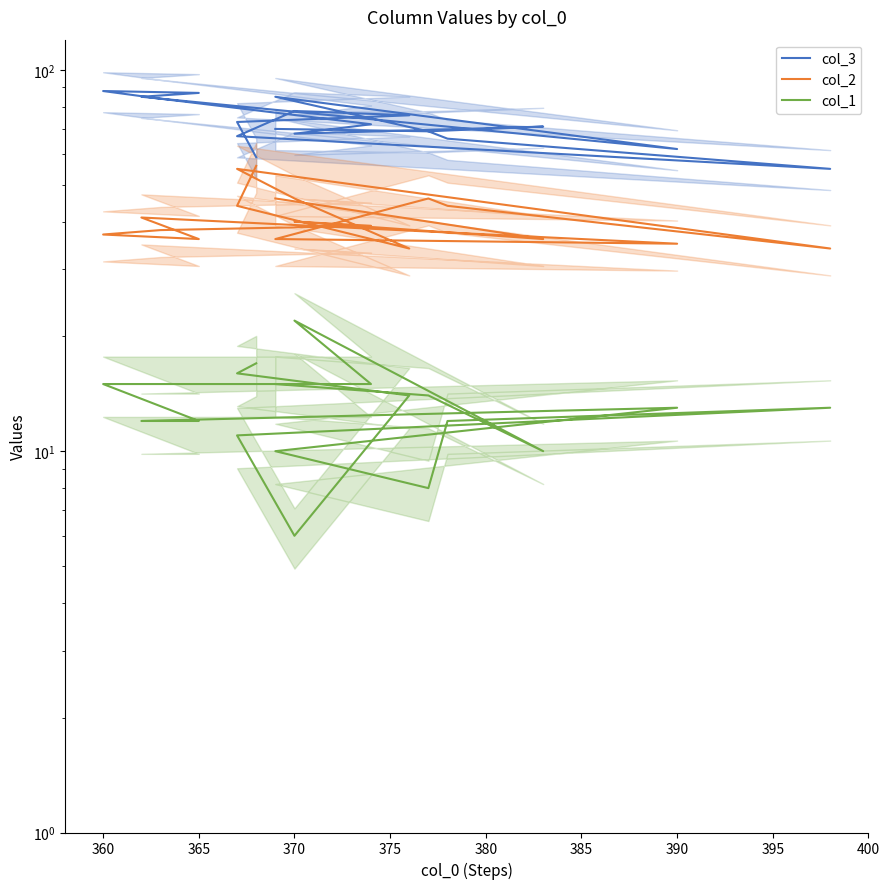

What is the label of the 17th point from the right?

365